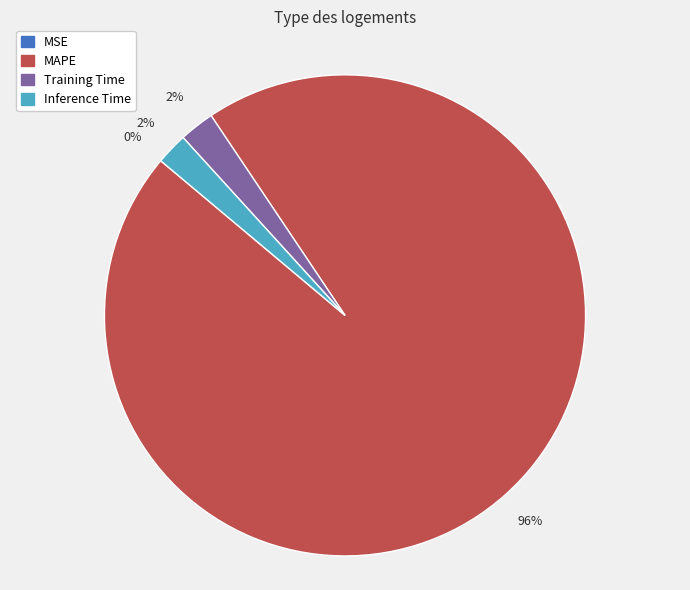

To the nearest percent, what is the difference between the largest and smallest slice percentages?

96%